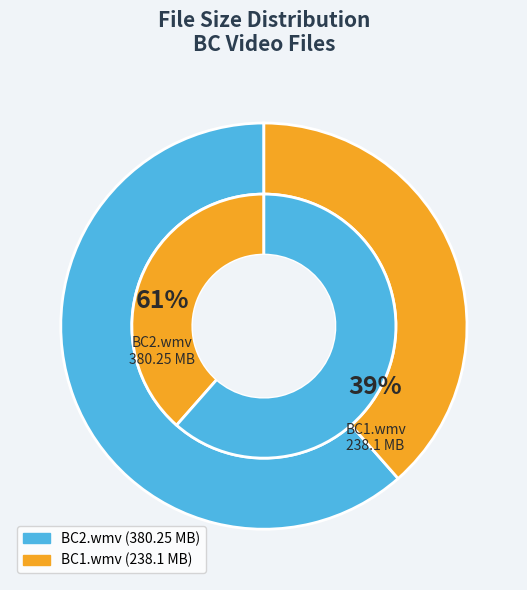

What is the majority slice?

BC2.wmv